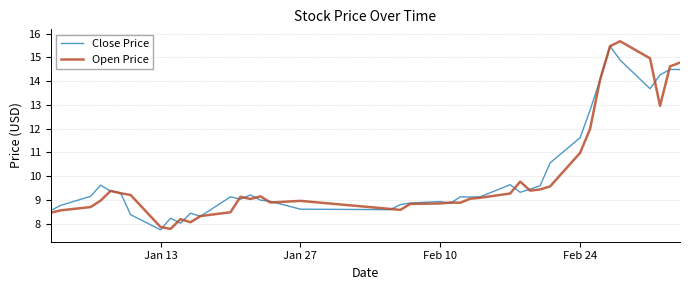

Does the chart display data point markers on the line(s)?

No